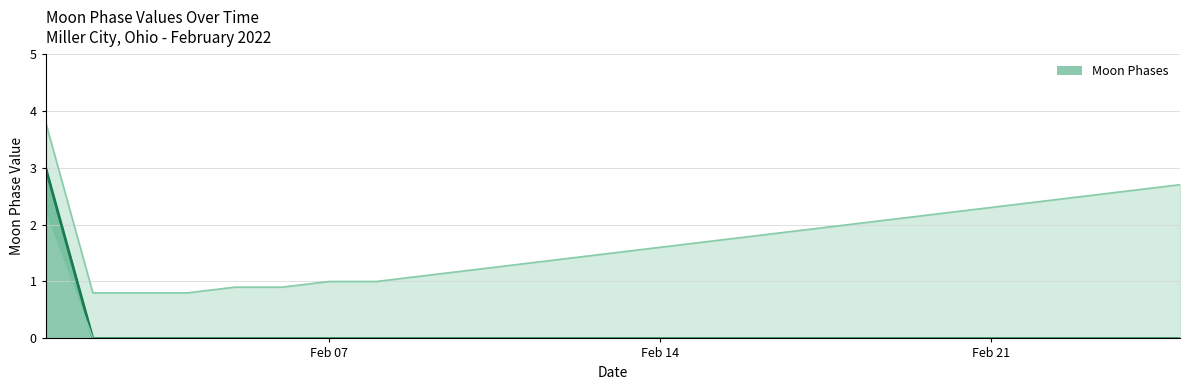

How many data points does each series have?

25